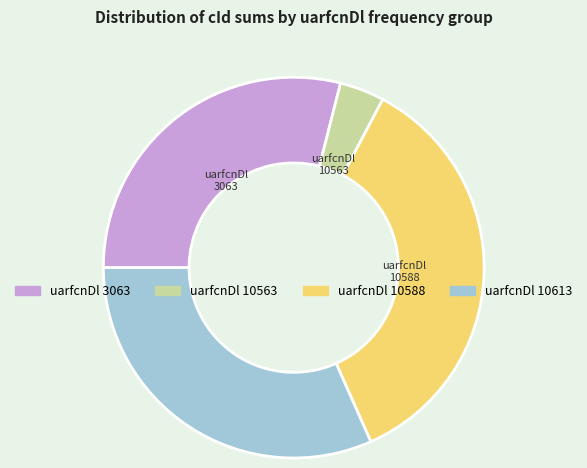

Is there any slice that represents more than half of the pie?

No